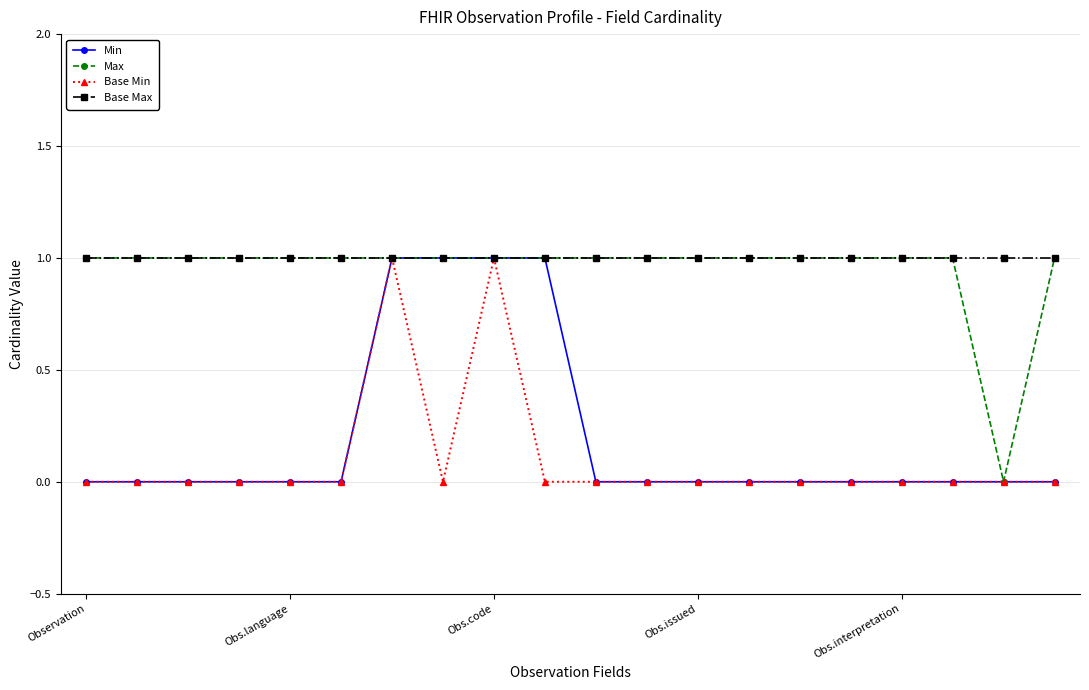

What is the value of the Max point at the 10th from the left?

1